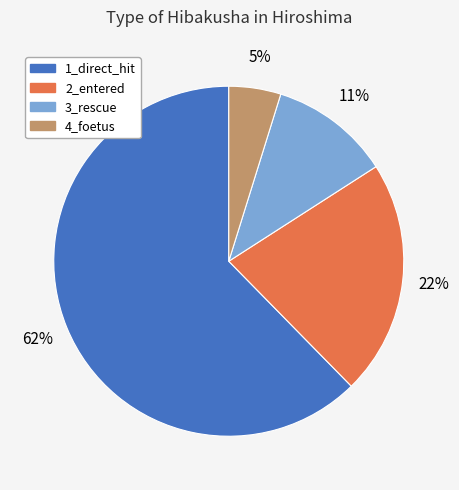

Rank the categories by value from lowest to highest.

4_foetus, 3_rescue, 2_entered, 1_direct_hit